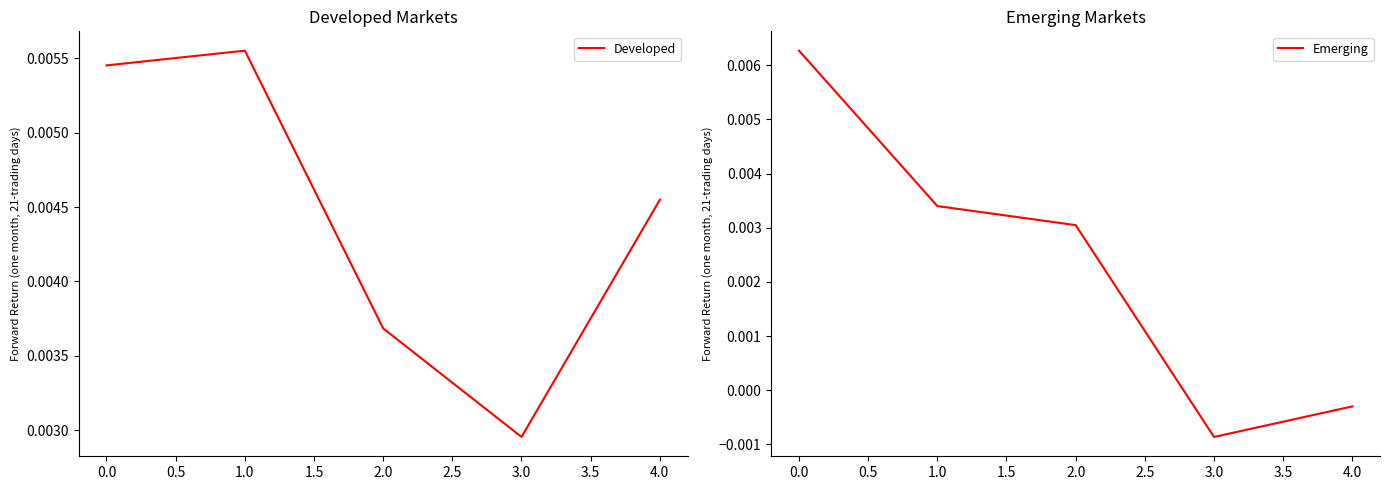

Which category has the lowest value in the Developed series?

3.0